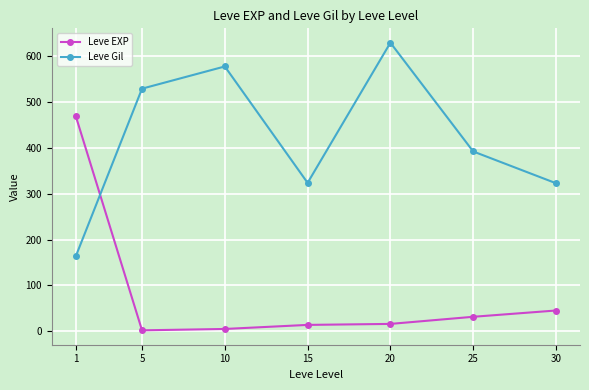

Which series has the largest total across all categories?

Leve Gil